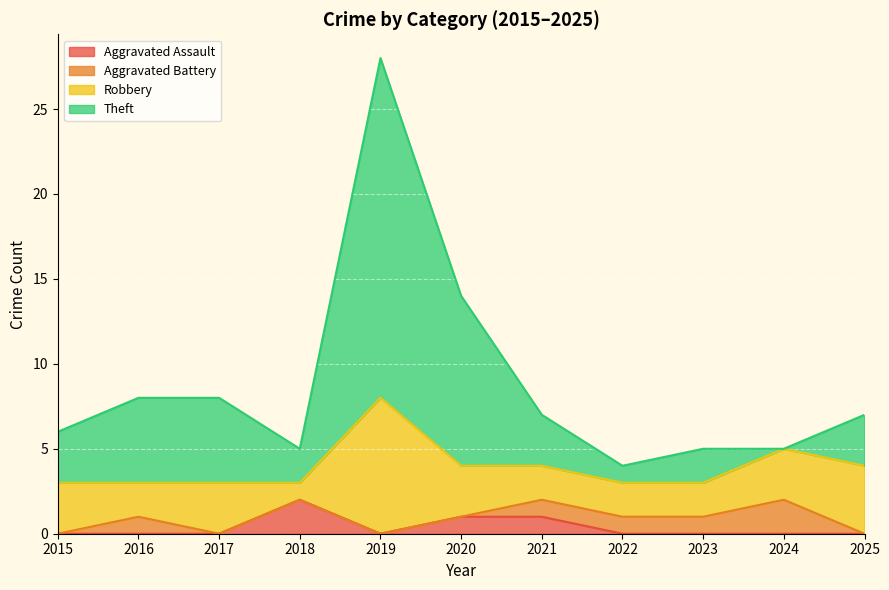

What are all the series names shown in the legend?

Aggravated Assault, Aggravated Battery, Robbery, Theft